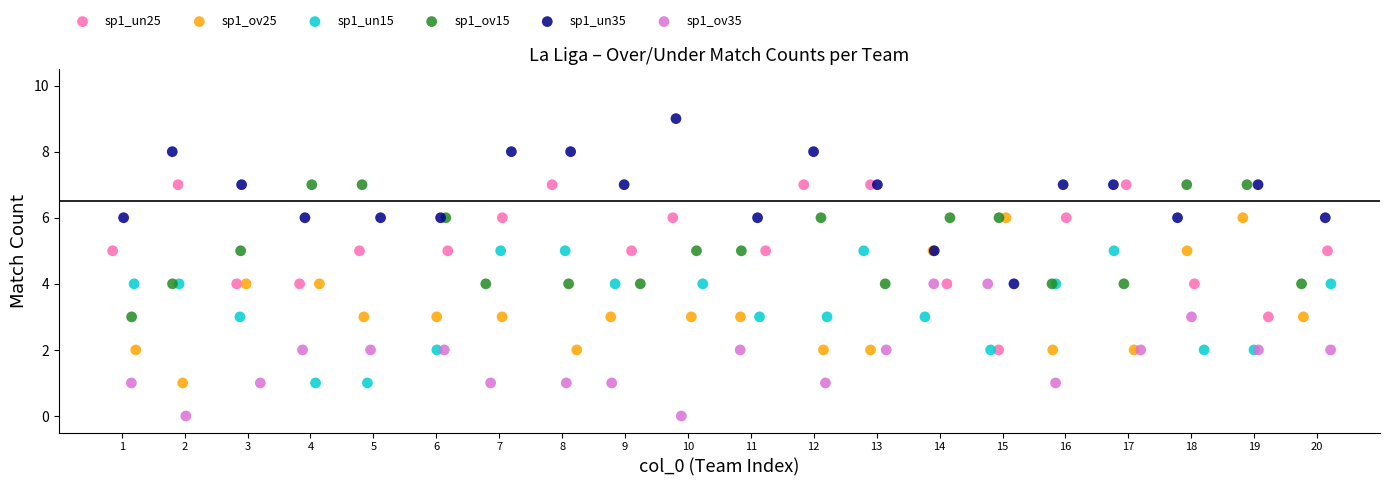

Which series contains the lowest Y value?

sp1_ov35